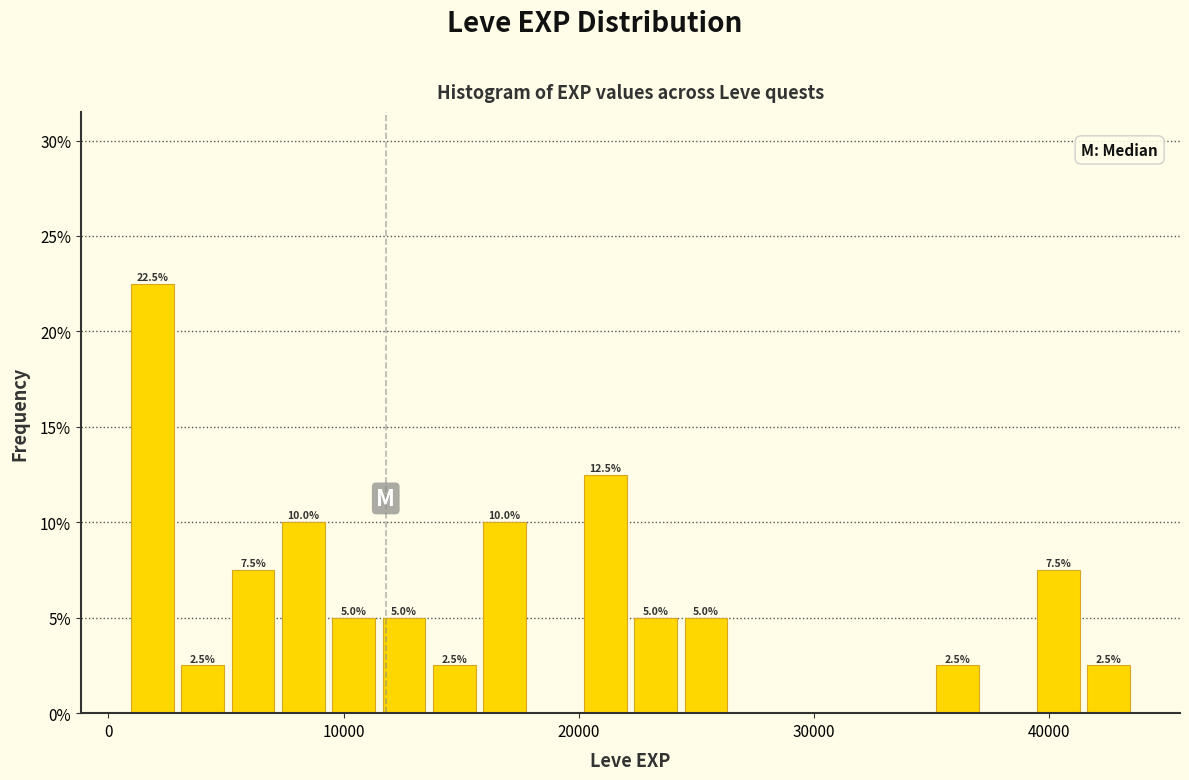

Around what value on the x-axis is the tallest bar? Give the approximate position of its centre, as read against the axis.

2000